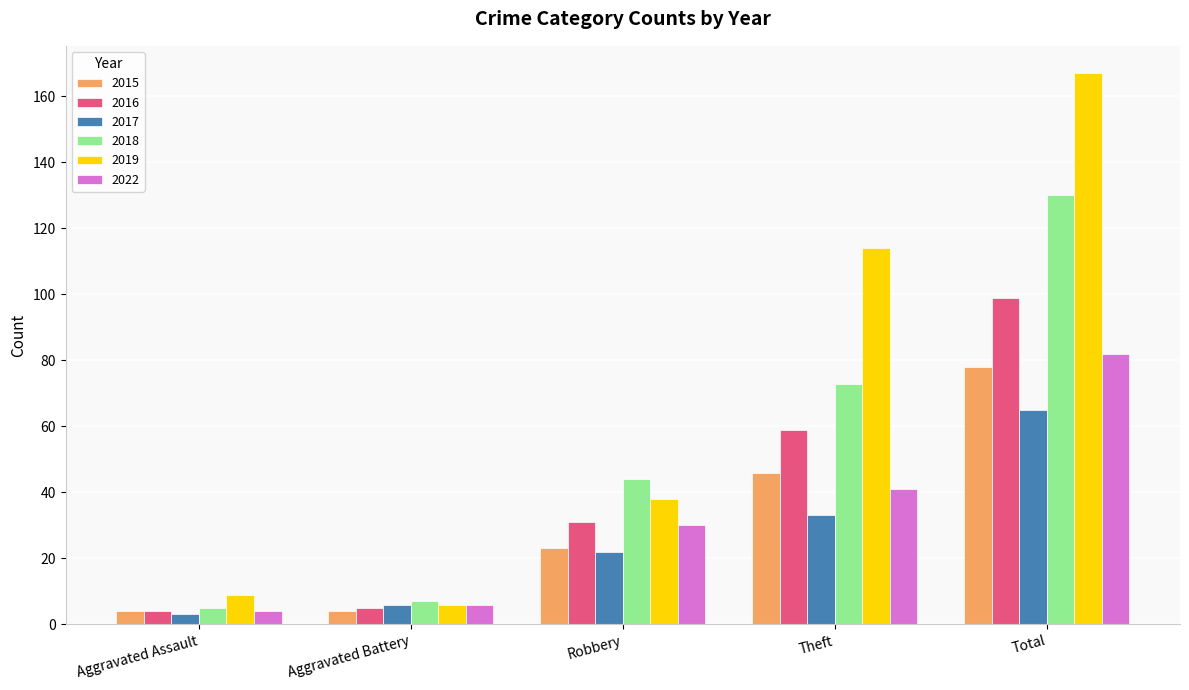

How many values in the 2015 series are below 23?

2